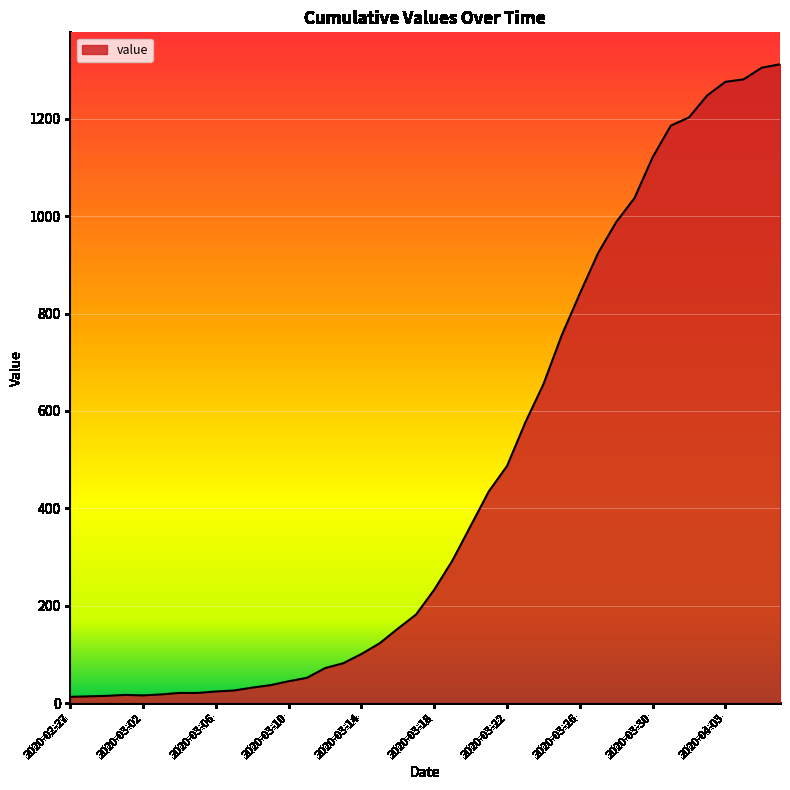

What is the difference between the maximum and minimum values?

1299